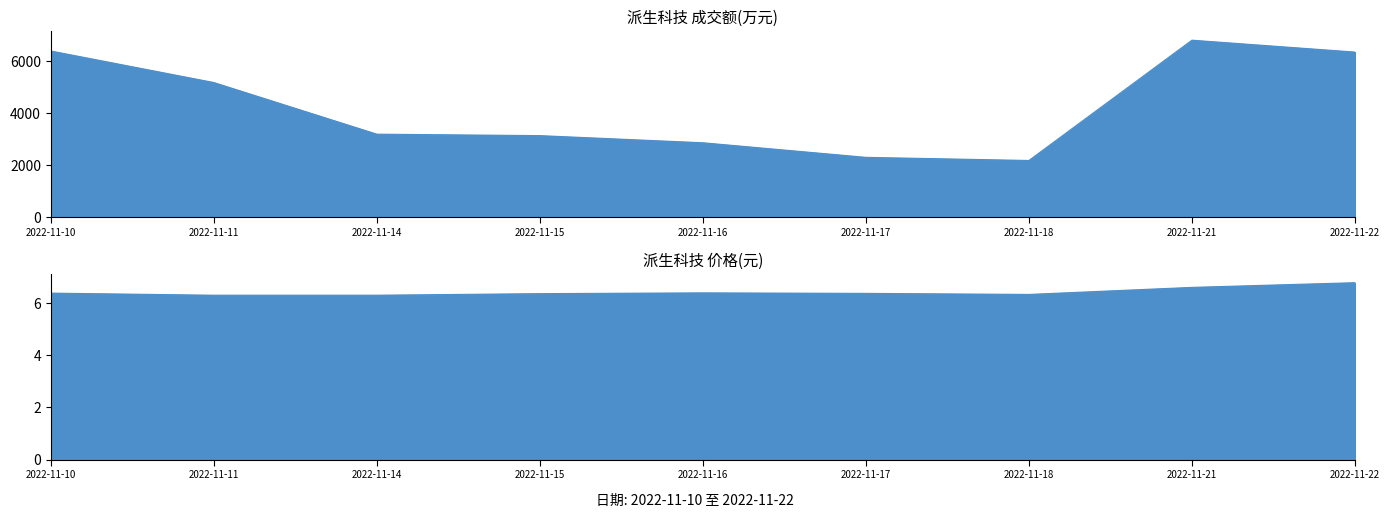

What is the maximum value for 价格?

6.8